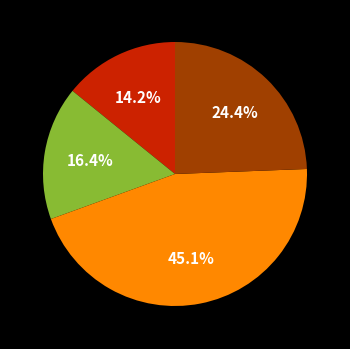

Is there any slice that represents more than half of the pie?

No